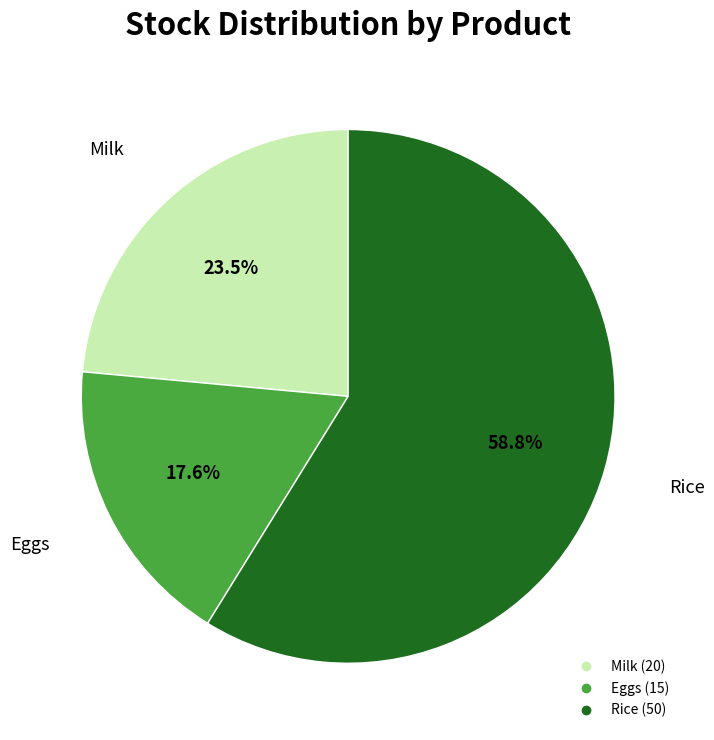

How many segments does this pie chart have?

3